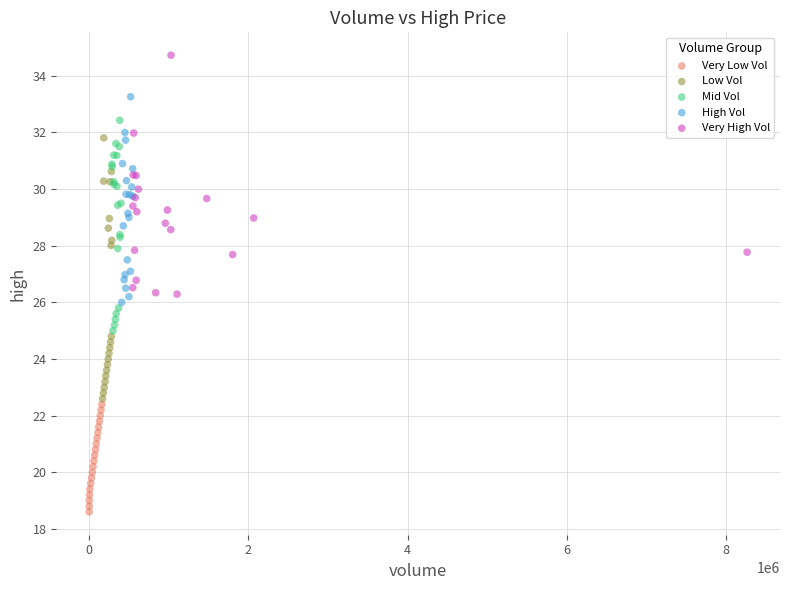

What are all the series names shown in the legend?

Very Low Vol, Low Vol, Mid Vol, High Vol, Very High Vol